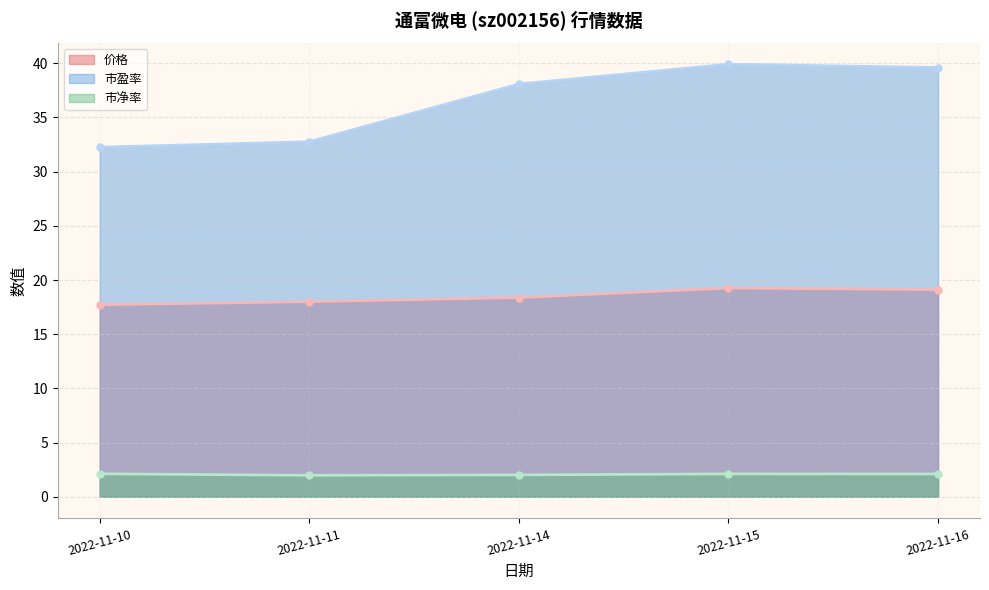

True or false: 市盈率 and 市净率 intersect in this chart.

False